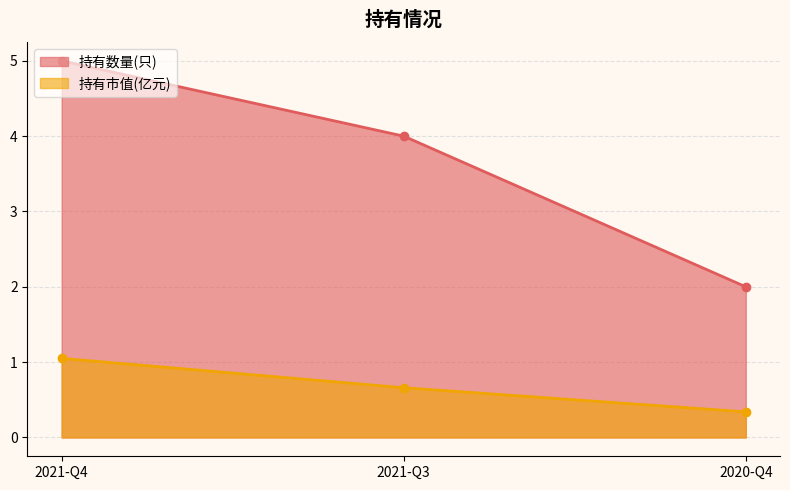

Which series has the widest spread of values?

持有数量(只)